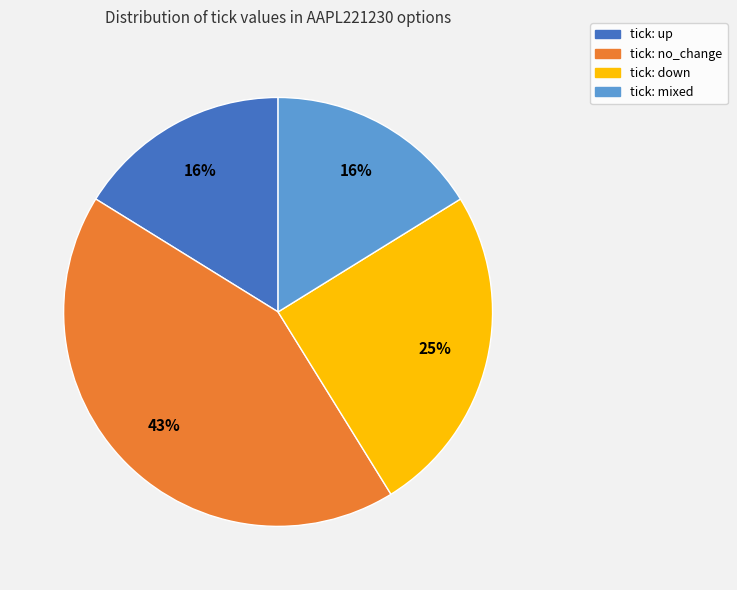

To the nearest percent, what is the average slice percentage?

25%